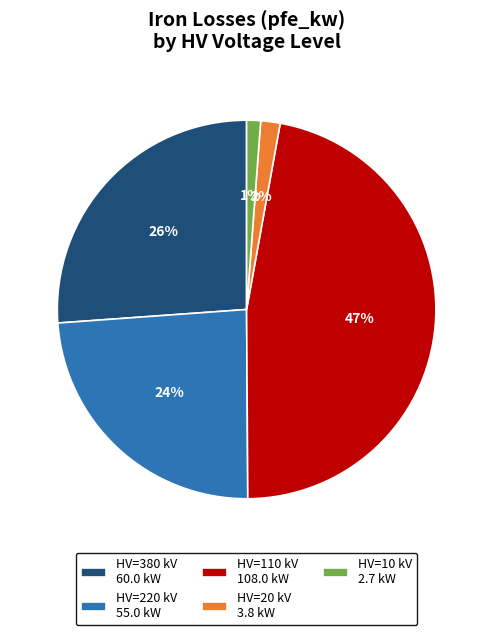

To the nearest percent, what portion does HV=220 kV 55.0 kW represent?

24%